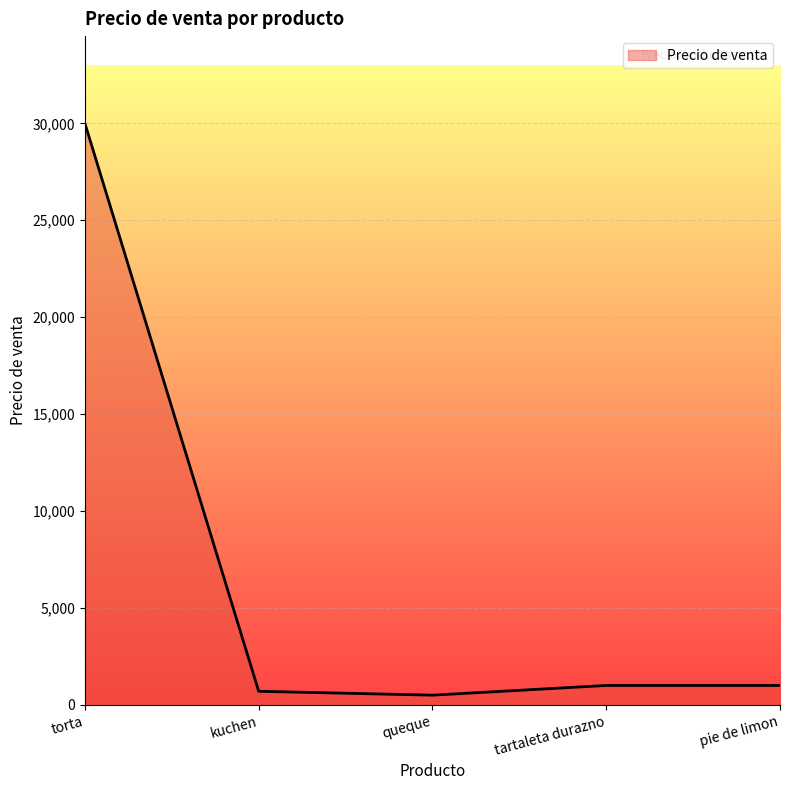

True or false: the data shows 700 at kuchen.

True